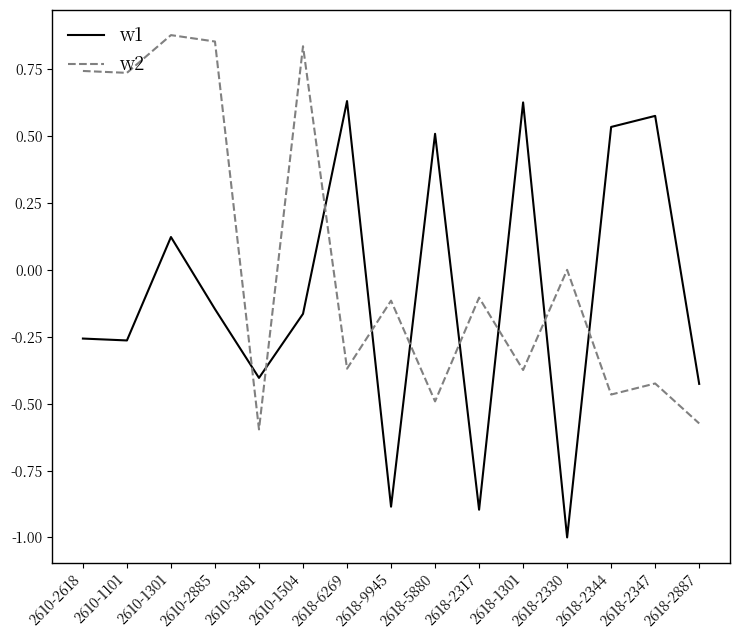

In w1, how many points are higher than both neighbors (excluding endpoints)?

5